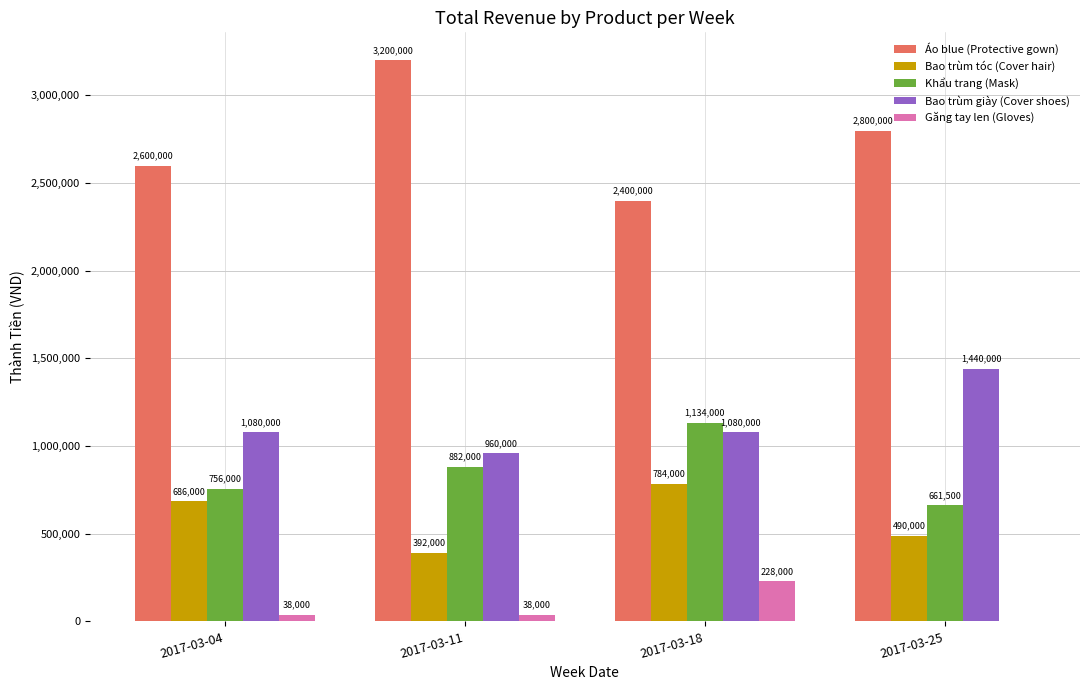

How many Khẩu trang (Mask) values are between 756000 and 1134000?

3